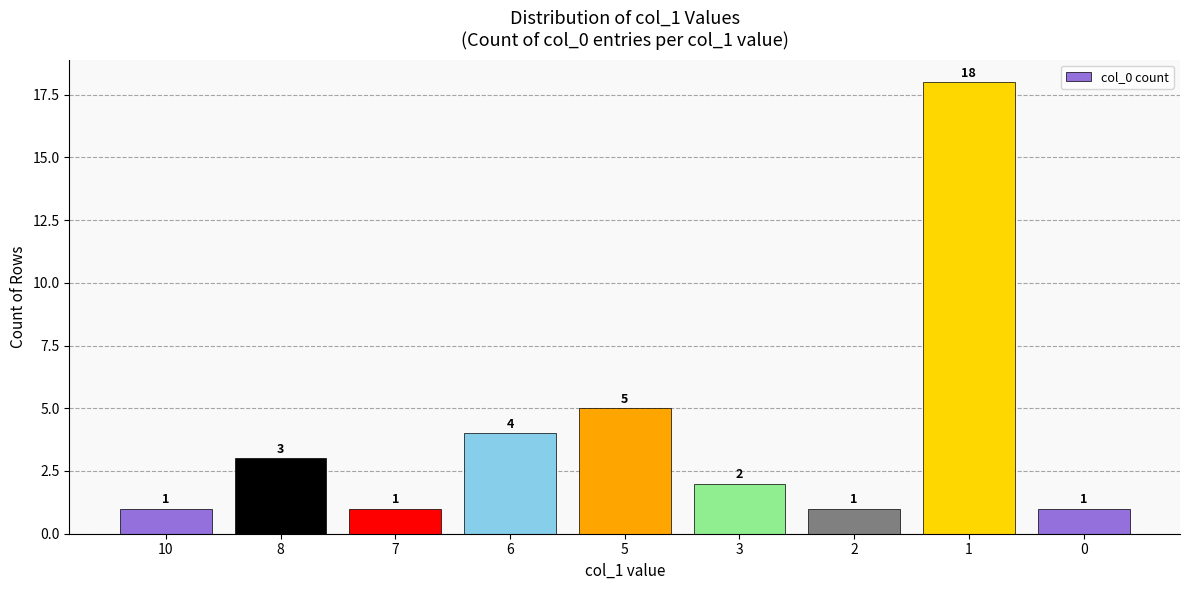

How many bars are there in total?

9